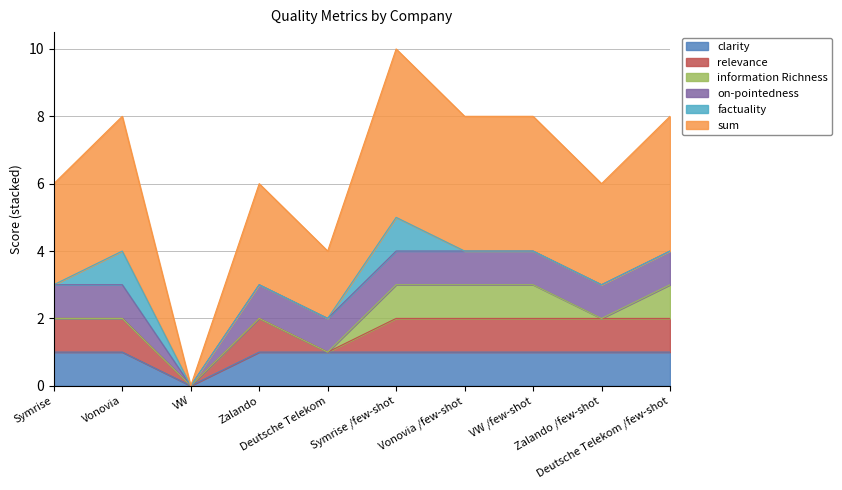

What is the difference between the second highest and second lowest values in the information Richness series?

1